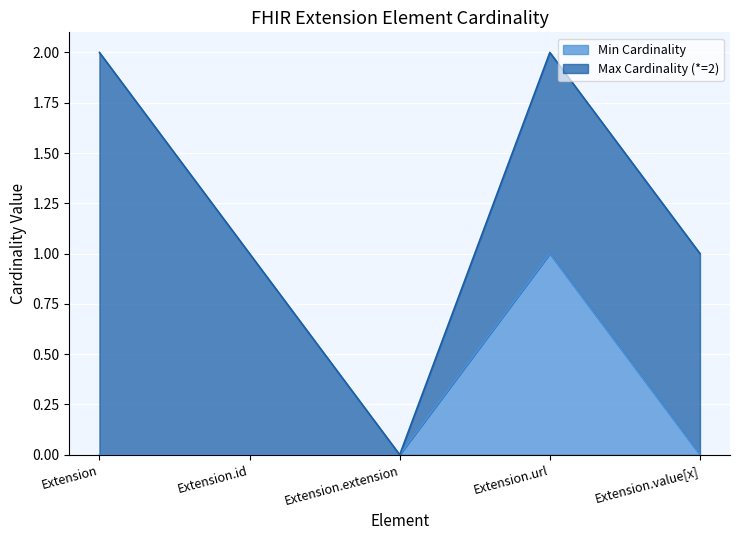

What is the difference between the maximum and minimum values?

1